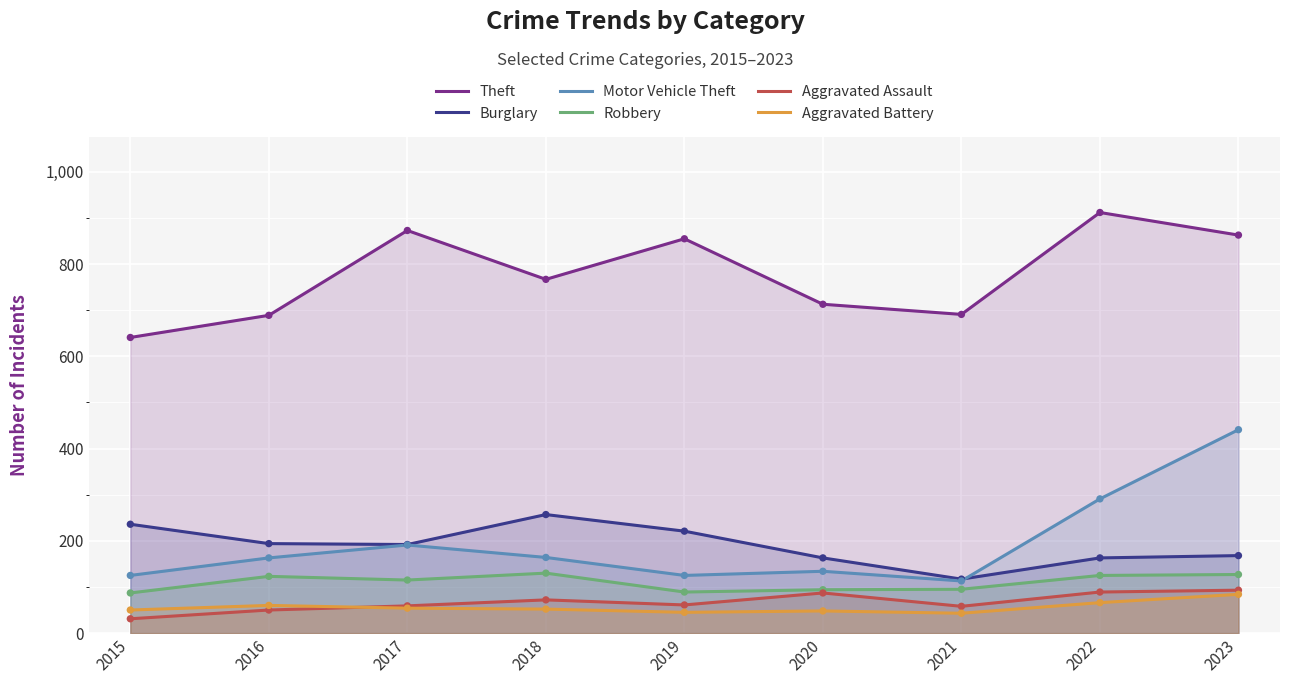

What are all the series names shown in the legend?

Theft, Burglary, Motor Vehicle Theft, Robbery, Aggravated Assault, Aggravated Battery